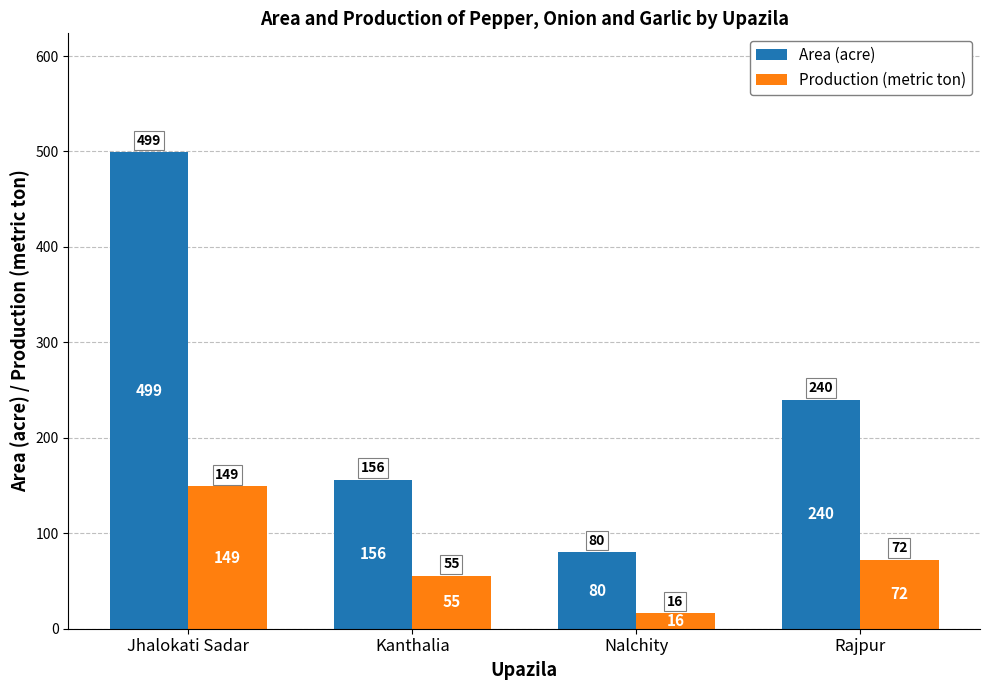

What is the label of the 3rd bar from the right?

Kanthalia